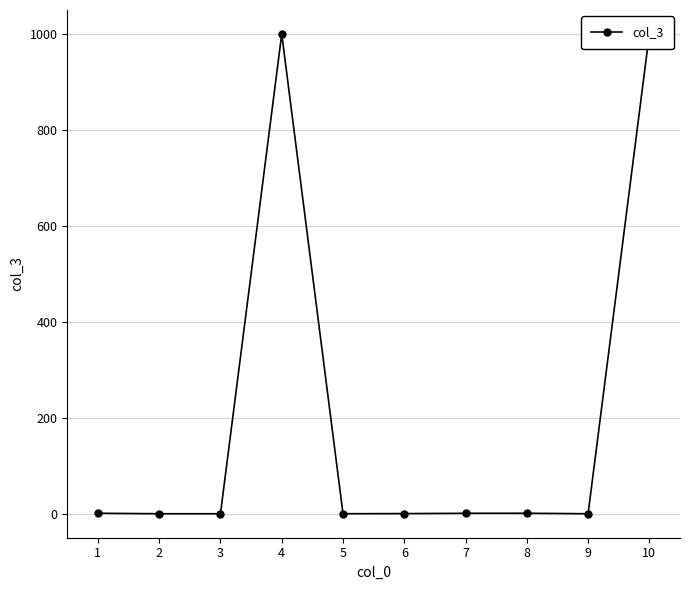

Where is the first local maximum?

4